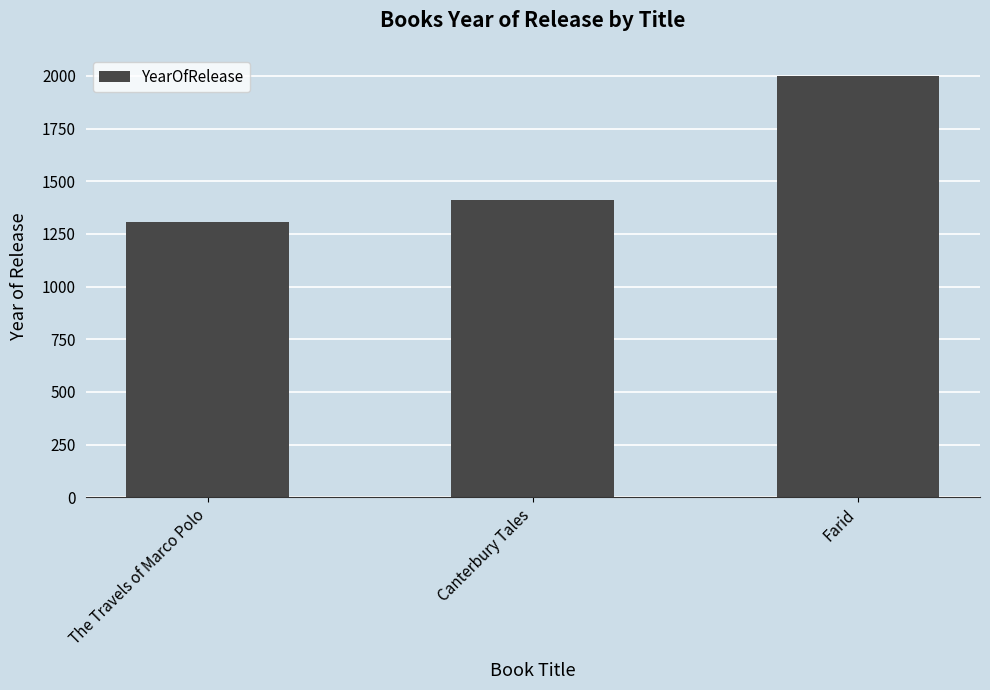

How many categories are shown in the chart?

3